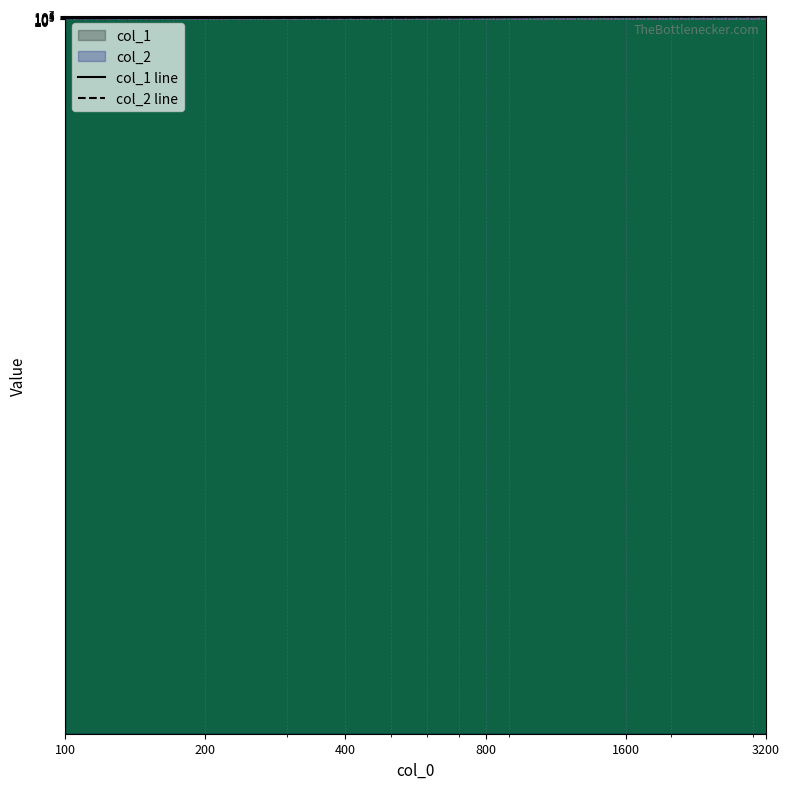

Which series has the largest range (max minus min)?

col_2 line